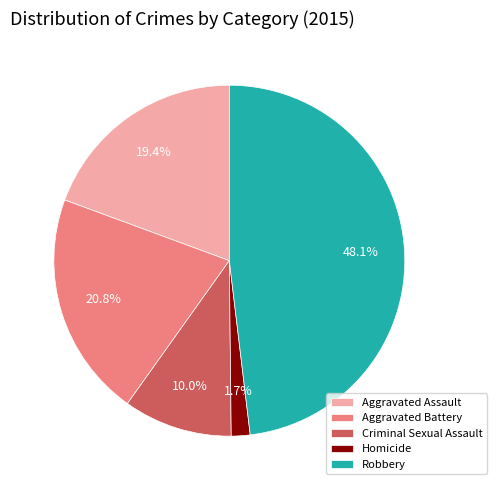

Do Robbery and Criminal Sexual Assault together represent more than half of the pie?

Yes